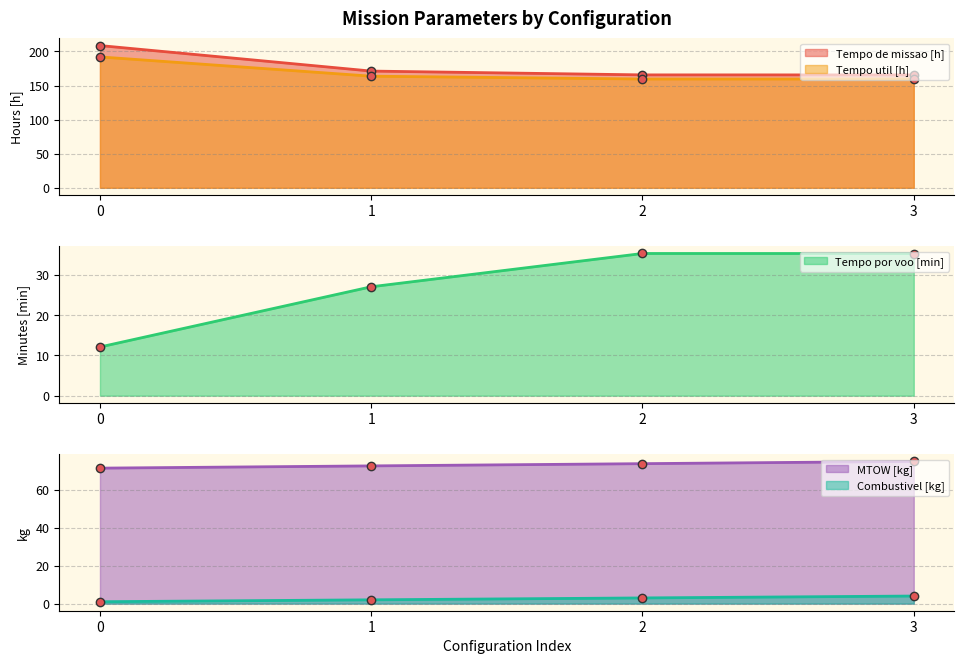

True or false: Tempo de missao [h] has more than 0 points higher than both neighbors.

False